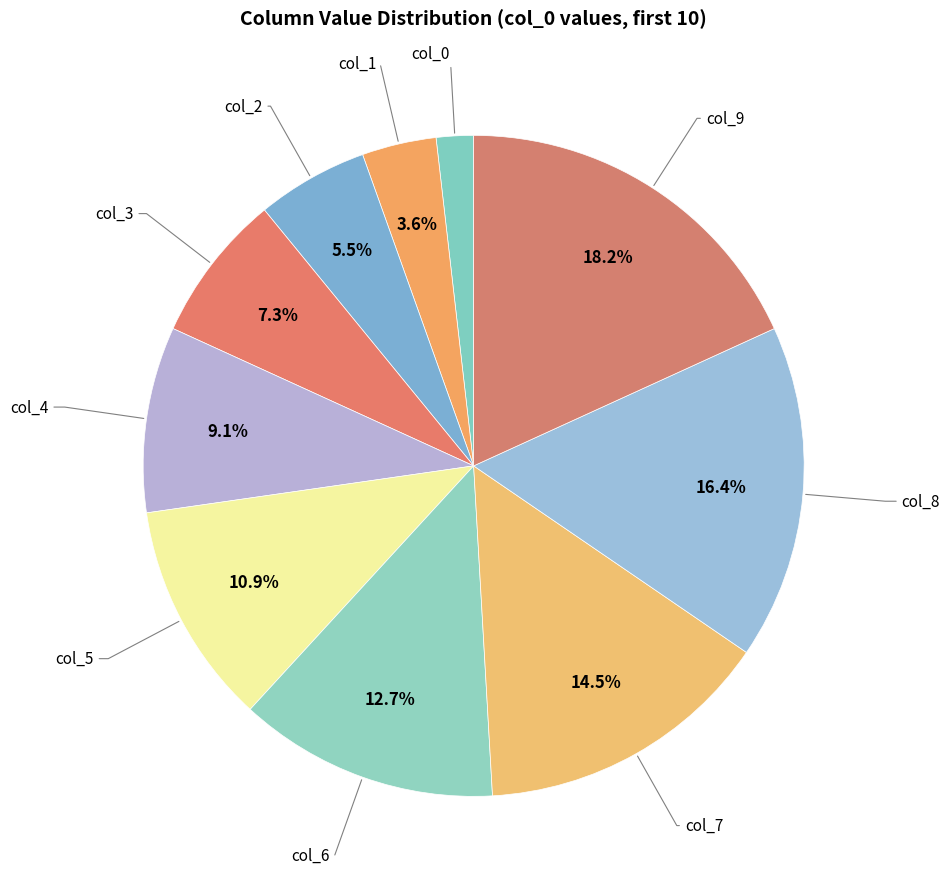

How many segments does this pie chart have?

10